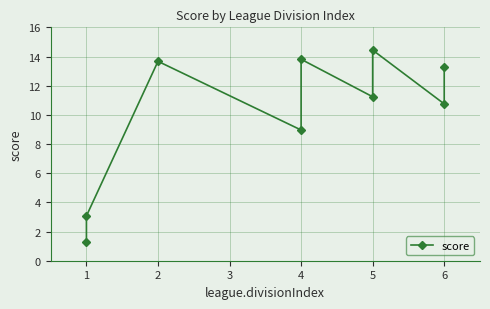

What is the sum of the values at 5 and 4?

28.2